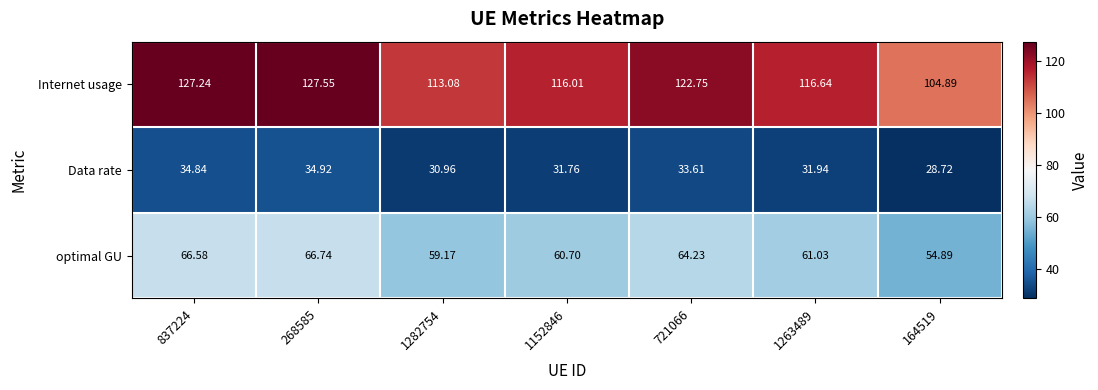

At which category is the sum across all series the highest?

268585